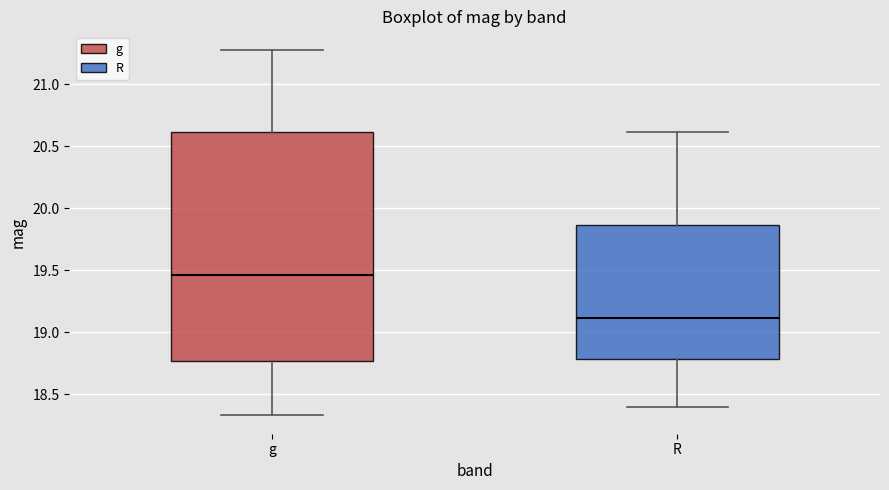

Which box's median line is the lowest?

R